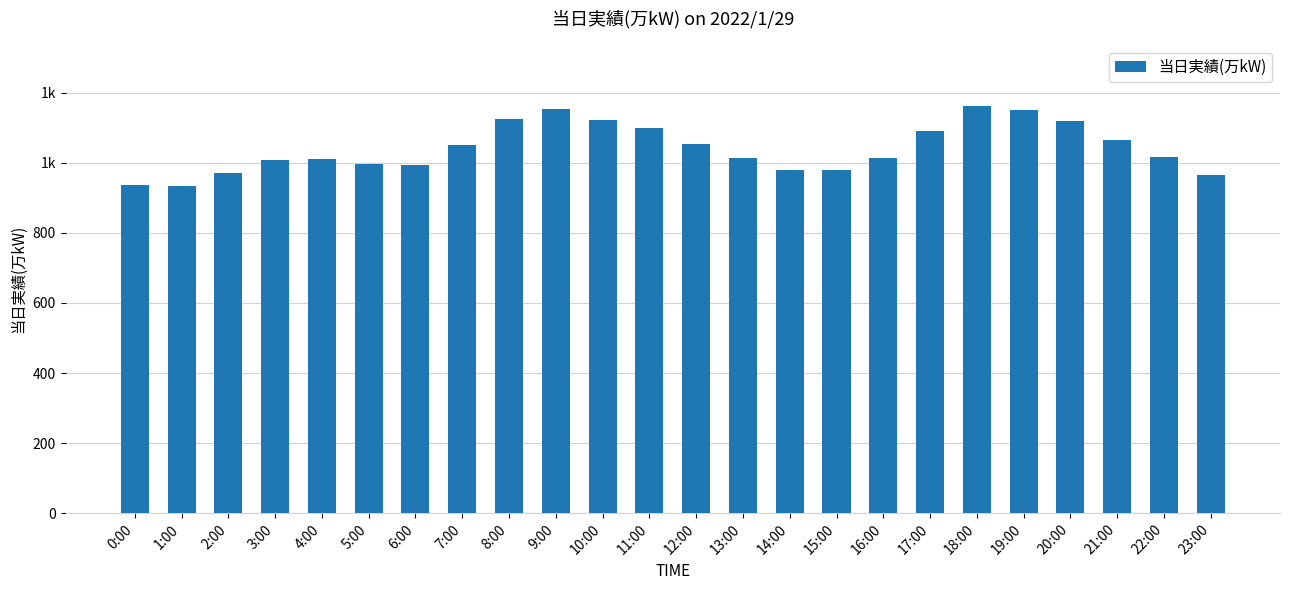

Does the chart contain any negative values?

No